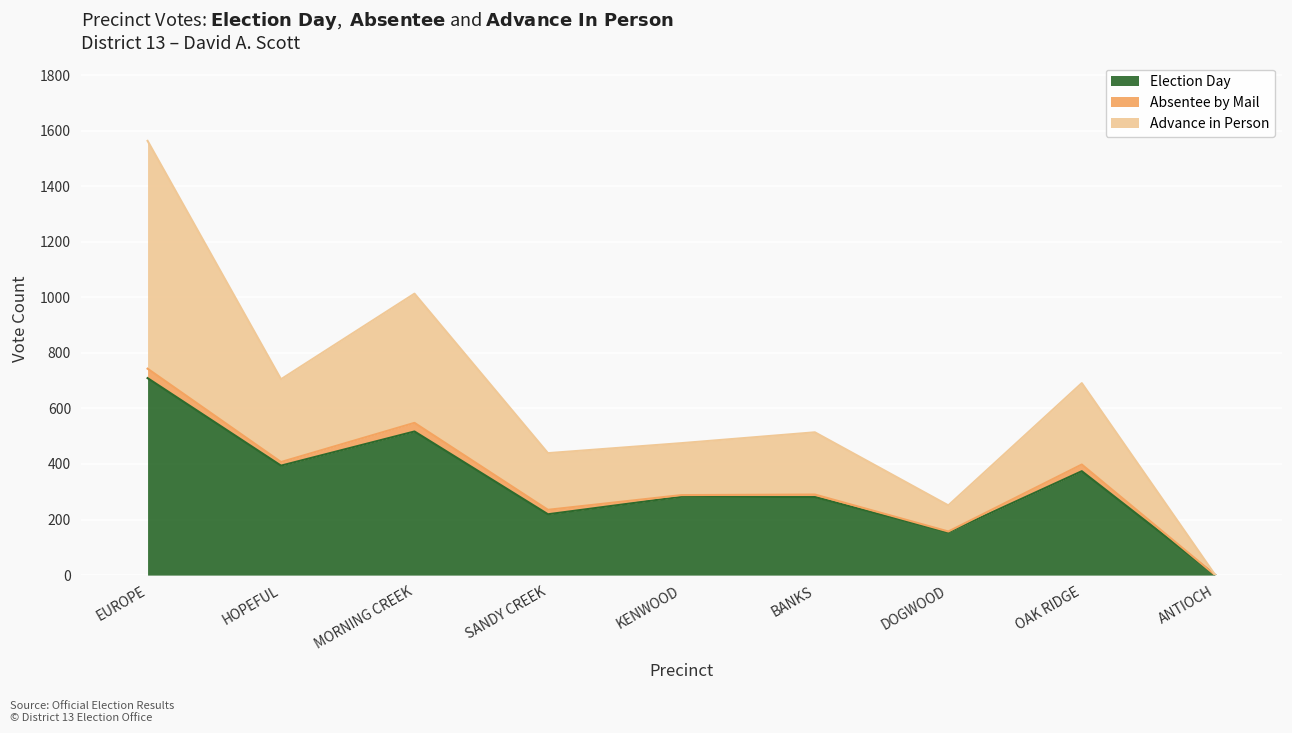

Which series has the widest spread of values?

Advance in Person